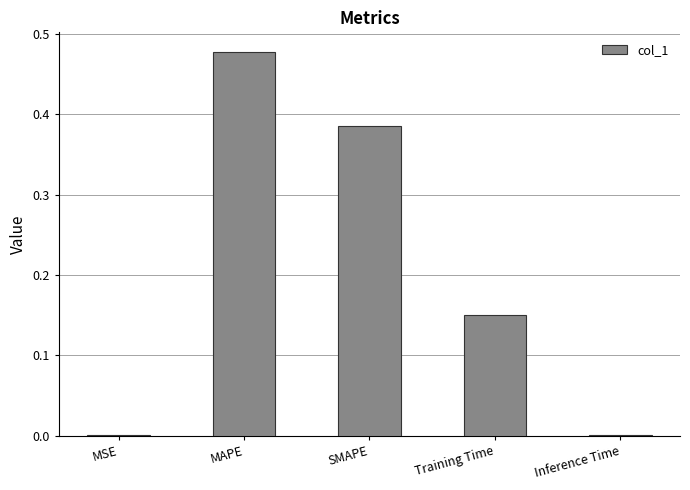

What is the sum of all values?

1.0